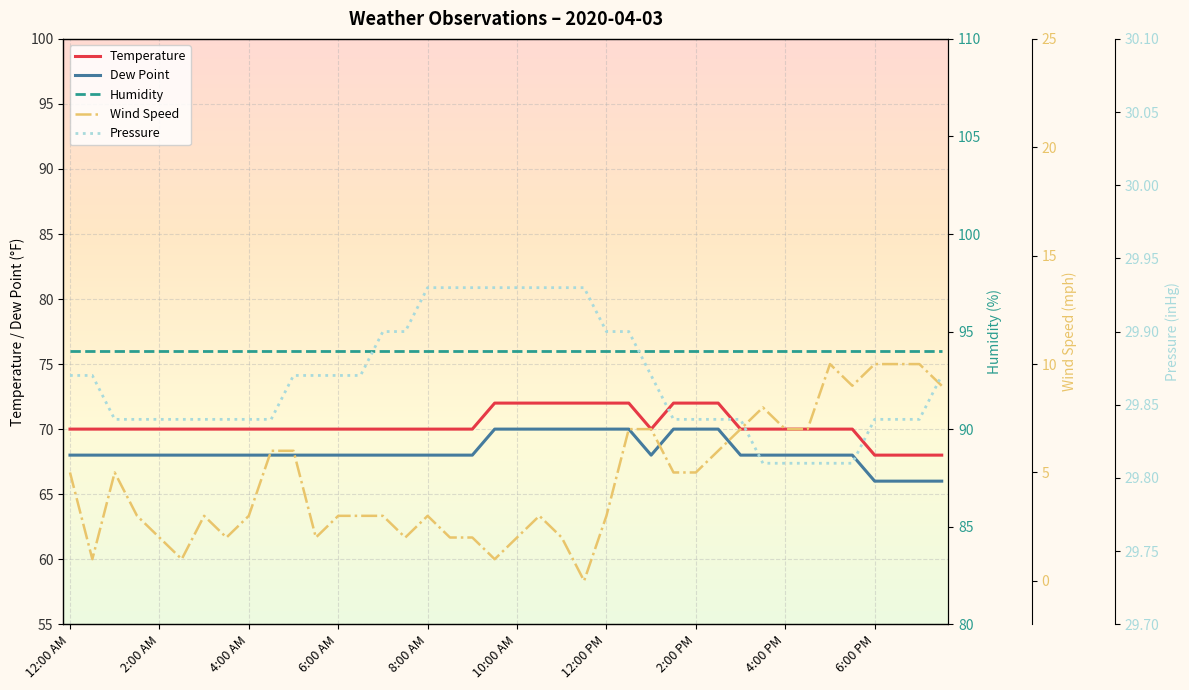

The Dew Point series shows 68.0 at 9:00 AM. True or false?

True